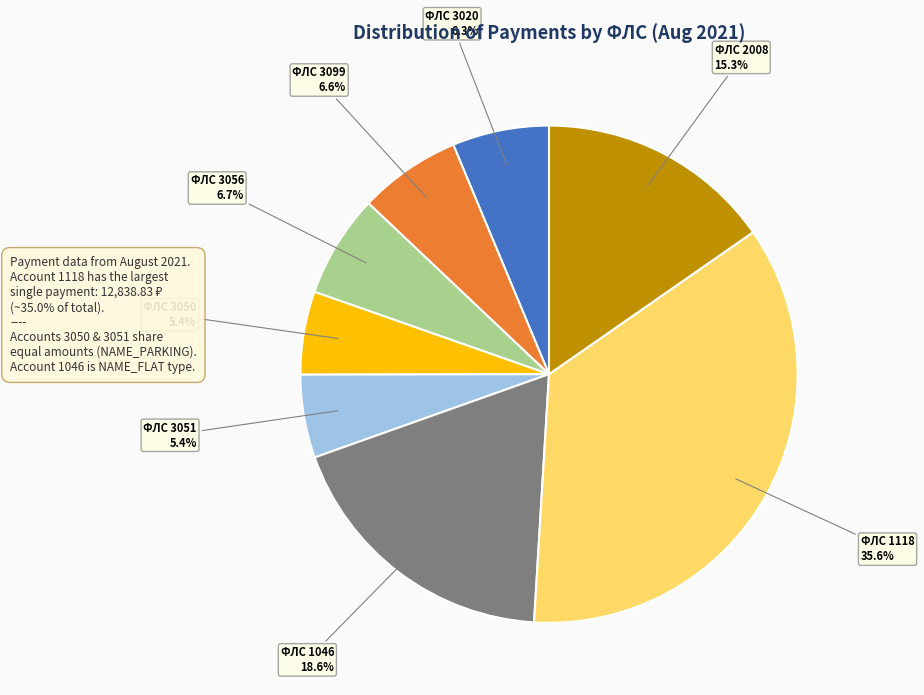

Is there any slice that represents more than half of the pie?

No